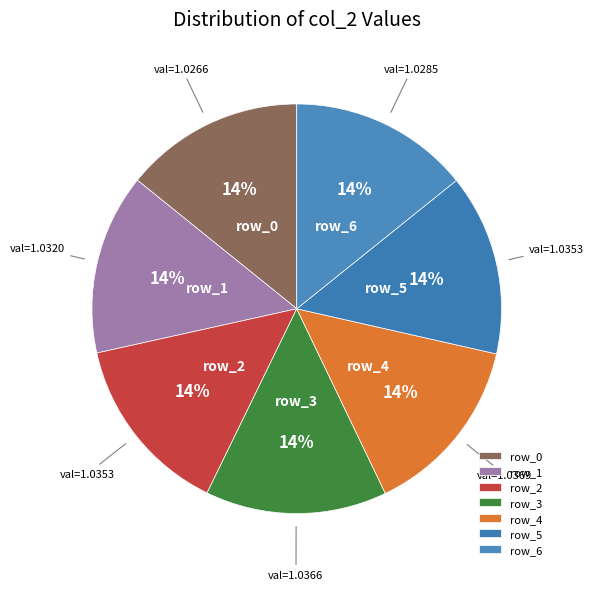

Is there a majority slice in this chart?

No